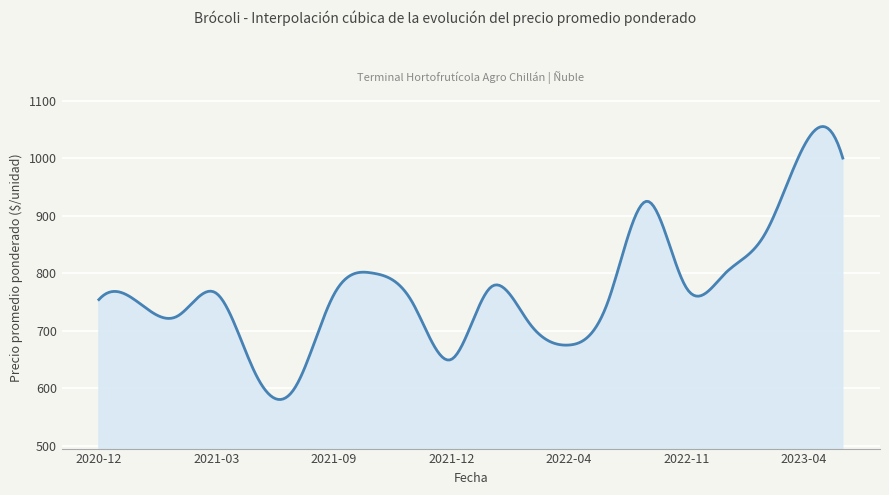

What is the greatest value displayed?

1054.9